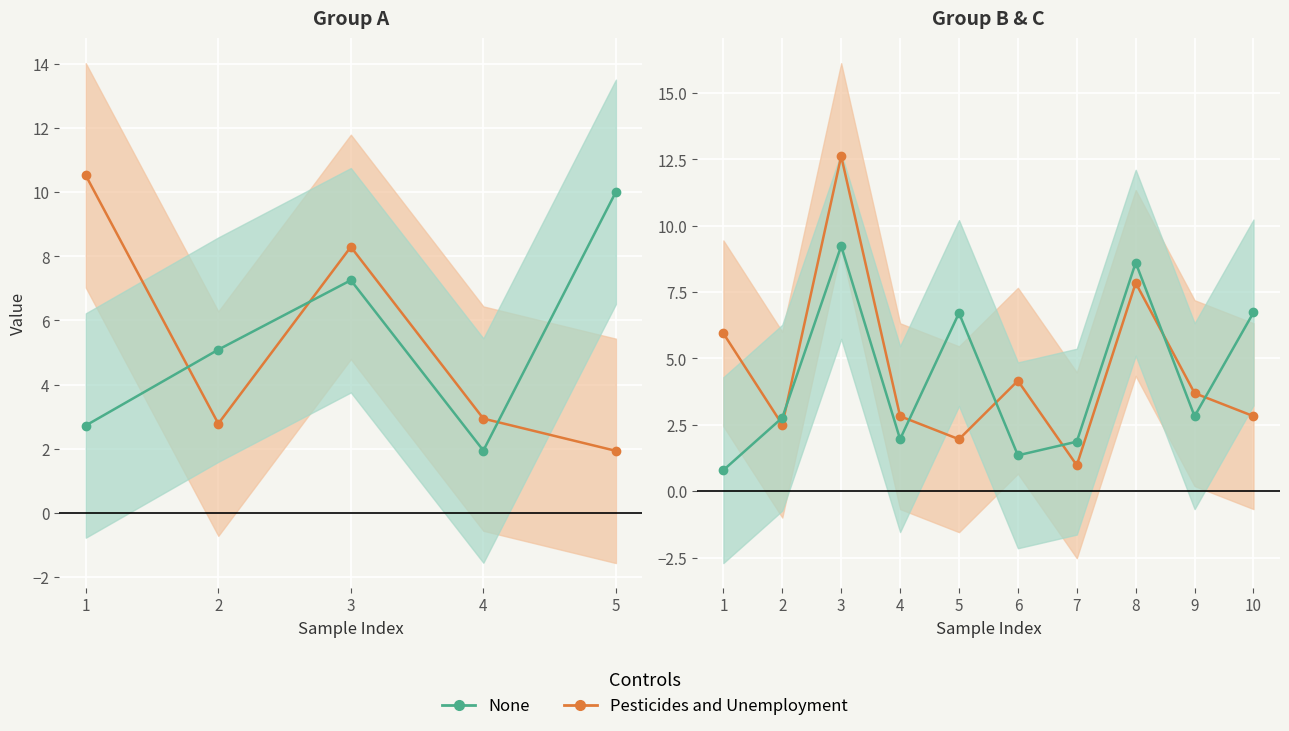

The value of col_7 (None) at 4 is 2.0. True or false?

True